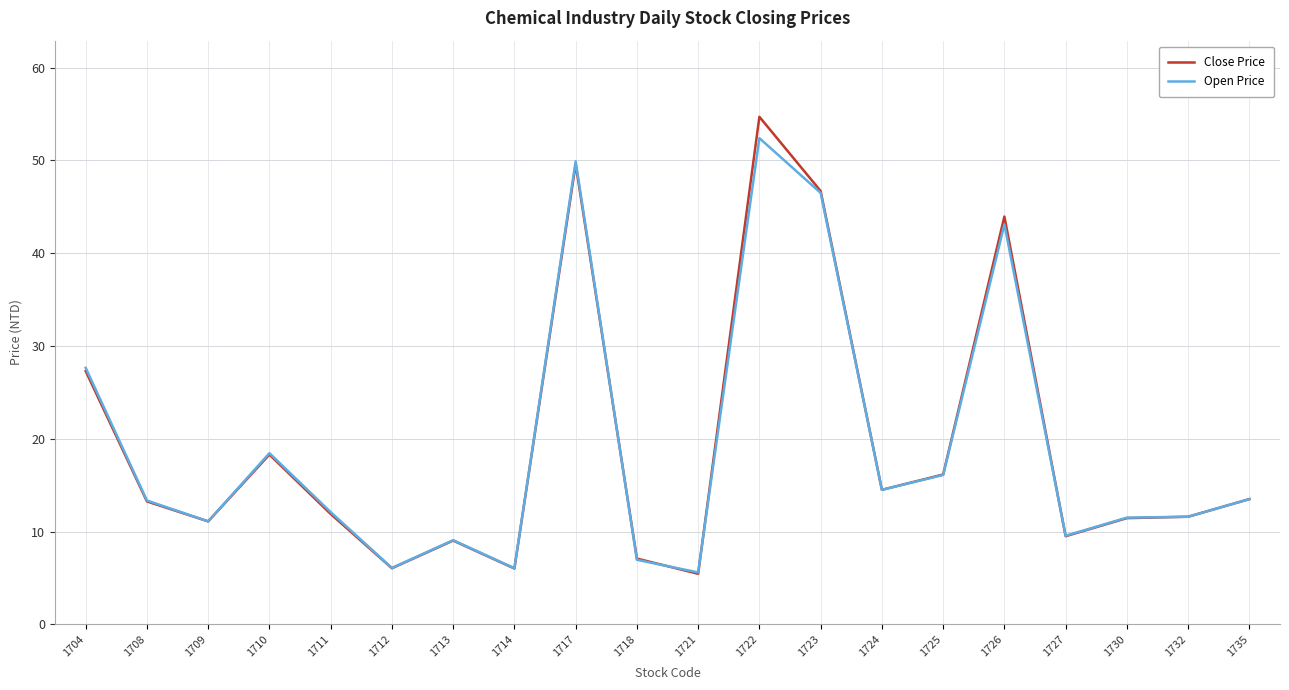

Read the Open Price value at 1727.

9.6